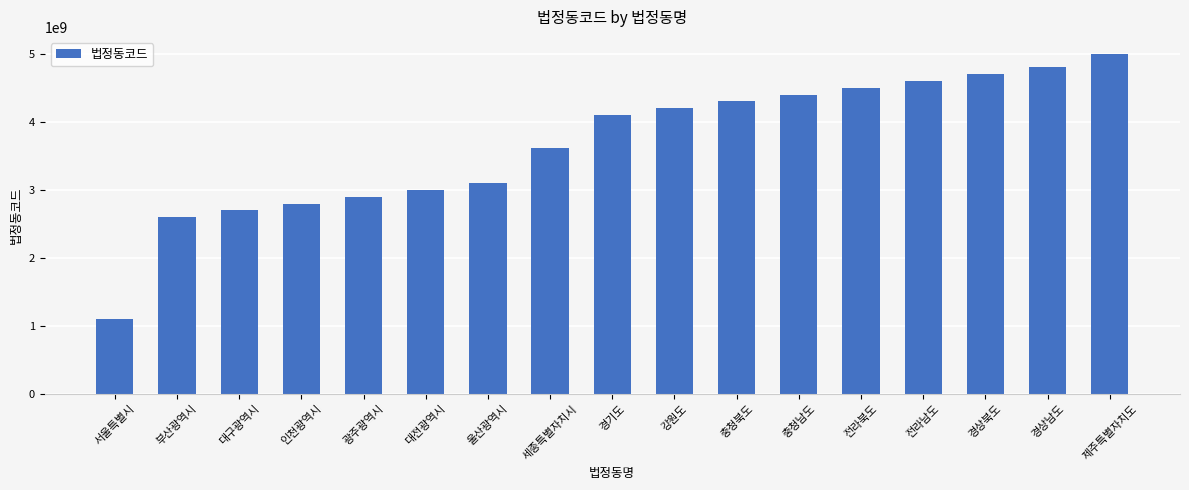

What is the label of the 1st bar from the right?

제주특별자치도